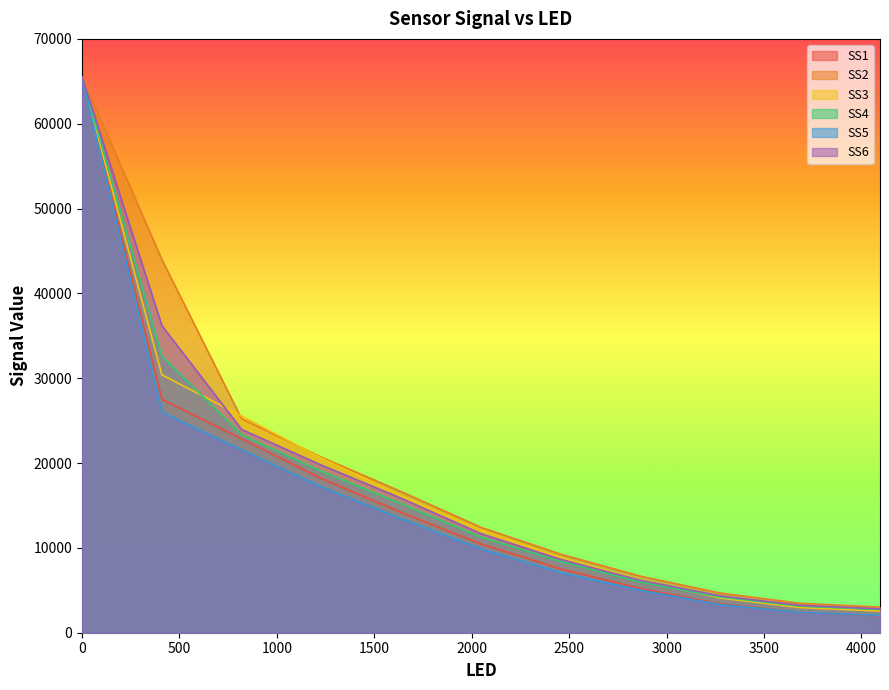

Reading right to left, what are all the values shown in this chart?

SS1: 4095.0=2008.4	3685.5=2401.8	3276.0=3389.6	2866.5=5201.0	2457.0=7509.8	2047.5=10462.0	1638.0=14178.4	1228.5=18182.2	819.0=22852.6	409.5=27522.8	0.0=65520.0
SS2: 4095.0=3019.0	3685.5=3466.2	3276.0=4669.6	2866.5=6658.6	2457.0=9257.0	2047.5=12418.6	1638.0=16630.4	1228.5=20688.0	819.0=25223.0	409.5=43988.2	0.0=65520.0
SS3: 4095.0=2551.2	3685.5=2965.6	3276.0=4086.4	2866.5=6213.6	2457.0=8854.2	2047.5=12106.2	1638.0=16164.0	1228.5=20575.6	819.0=25554.0	409.5=30402.4	0.0=65520.0
SS4: 4095.0=2736.6	3685.5=3132.2	3276.0=4206.0	2866.5=5973.0	2457.0=8407.2	2047.5=11261.2	1638.0=15203.2	1228.5=19021.2	819.0=23335.6	409.5=32607.4	0.0=65520.0
SS5: 4095.0=2050.2	3685.5=2402.0	3276.0=3312.0	2866.5=5003.4	2457.0=7090.6	2047.5=9881.6	1638.0=13441.8	1228.5=17188.6	819.0=21562.4	409.5=26012.4	0.0=65520.0
SS6: 4095.0=2808.0	3685.5=3228.6	3276.0=4339.6	2866.5=6168.6	2457.0=8641.0	2047.5=11667.6	1638.0=15849.6	1228.5=19751.8	819.0=23962.2	409.5=36214.0	0.0=65520.0